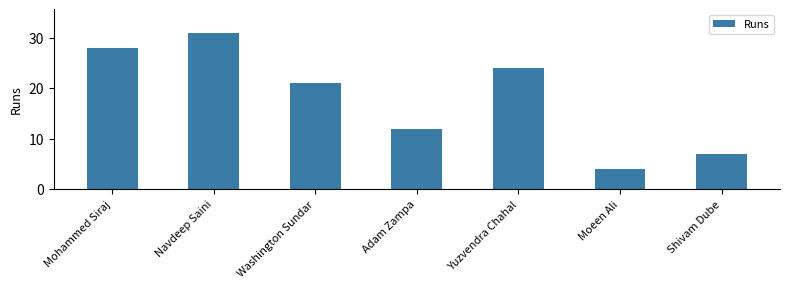

True or false: the data shows 21 at Washington Sundar.

True